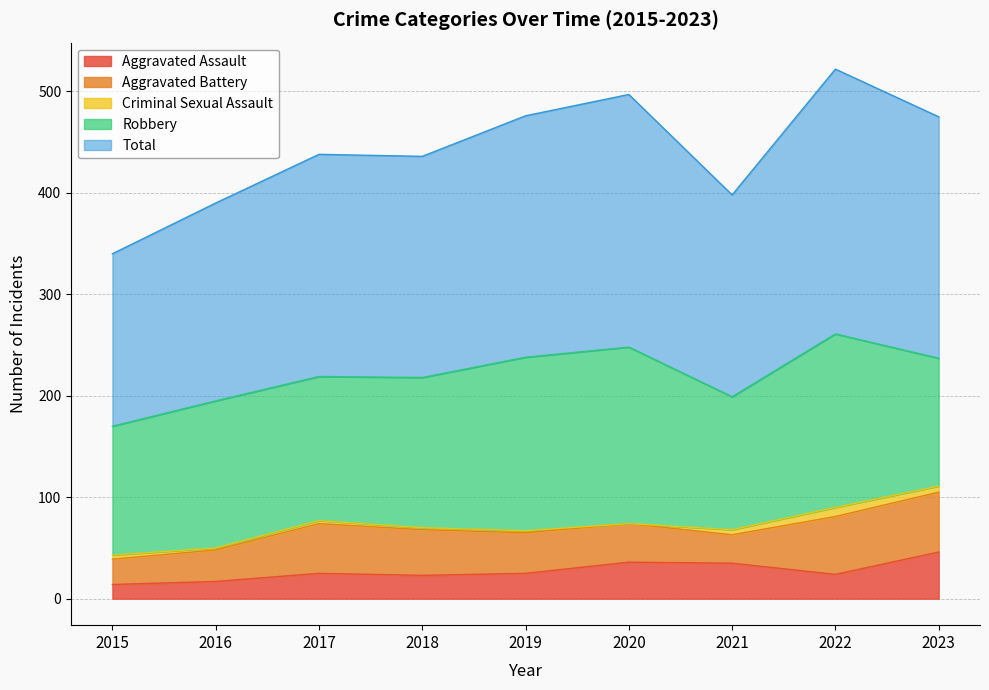

Where is Criminal Sexual Assault nearest to the value 4?

2015